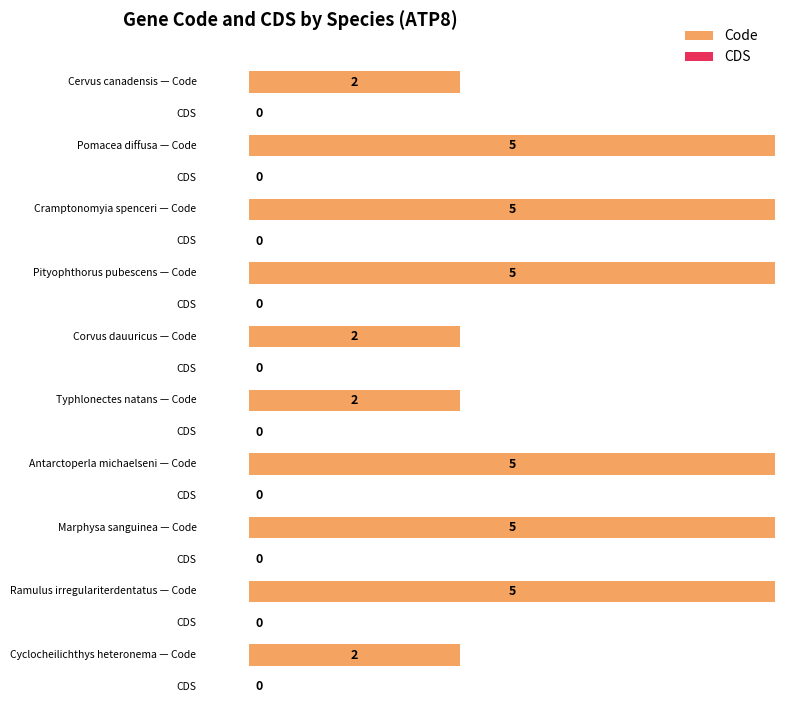

At which category does the chart reach its peak across all series?

Pomacea diffusa